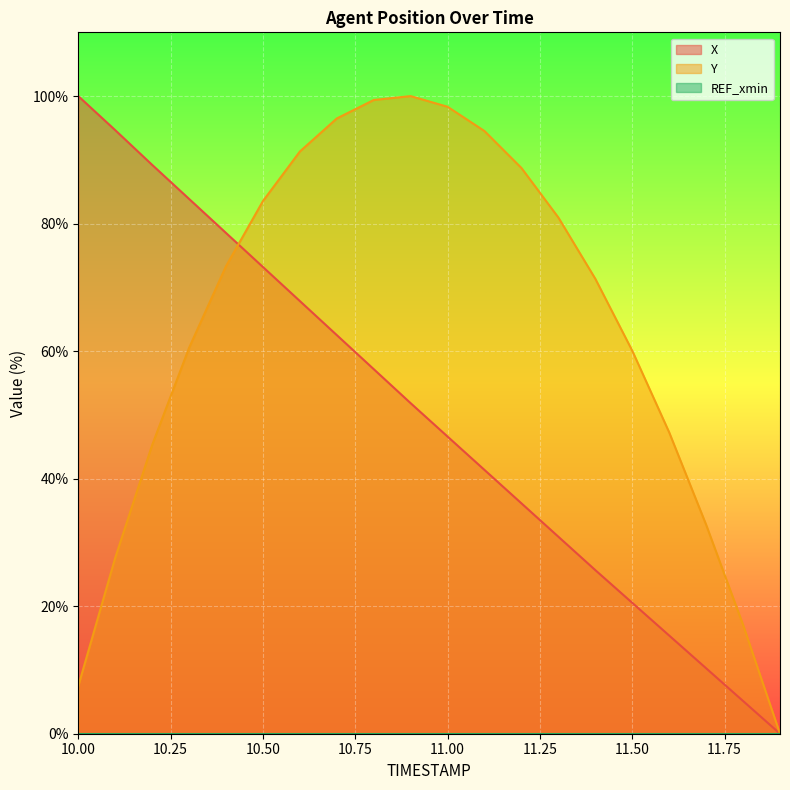

Rank the series at 10.8 from lowest to highest value.

X, Y